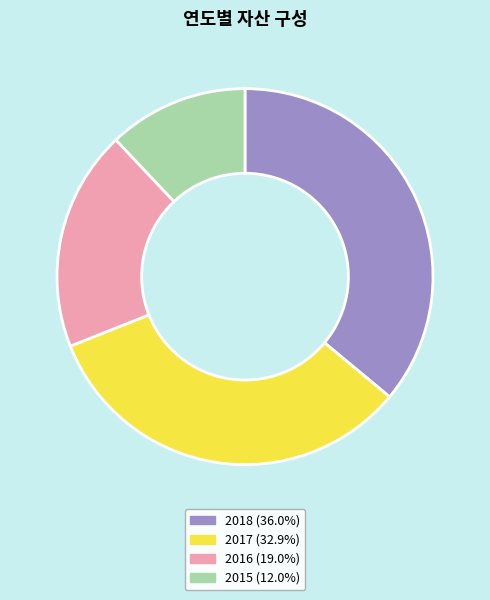

Approximately how many times larger is the value at 2016 compared to 2017?

0.6